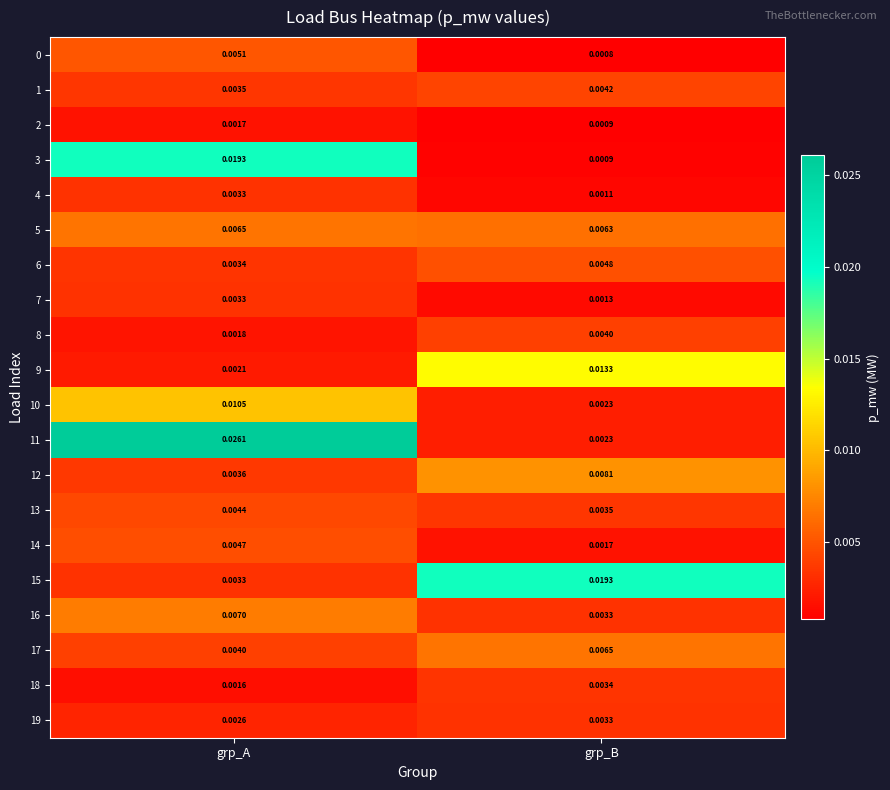

At which category is the sum across all series the highest?

grp_A